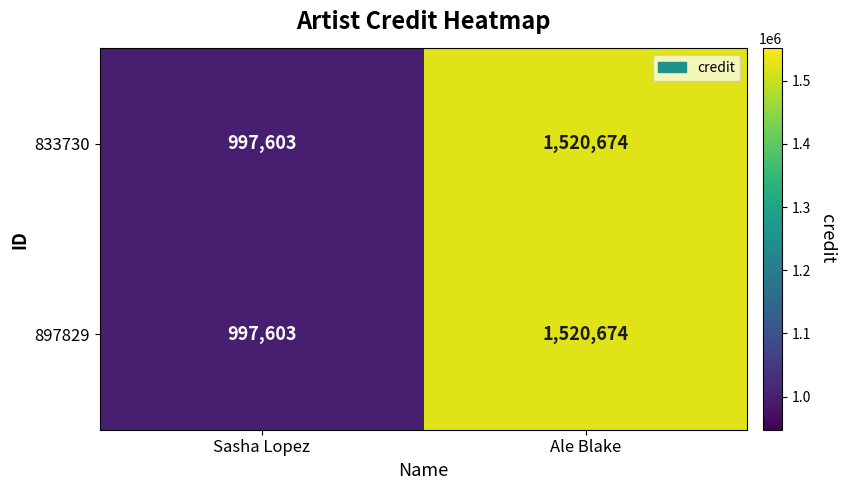

What is the sum of the 833730 values at Sasha Lopez and Ale Blake?

2518277